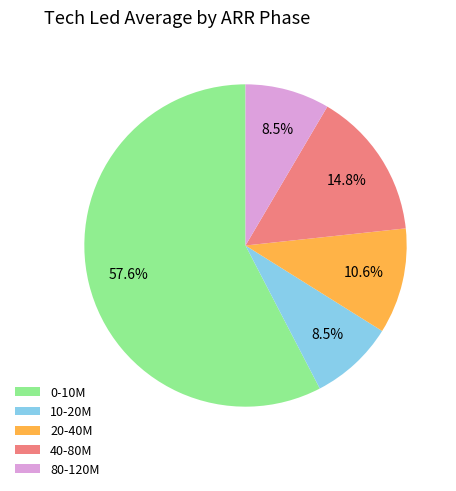

What is the ratio of the value at 0-10M to the value at 40-80M?

3.9